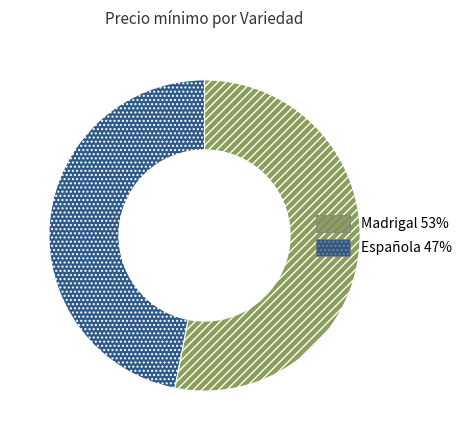

Which category has the smallest portion of the pie?

Española